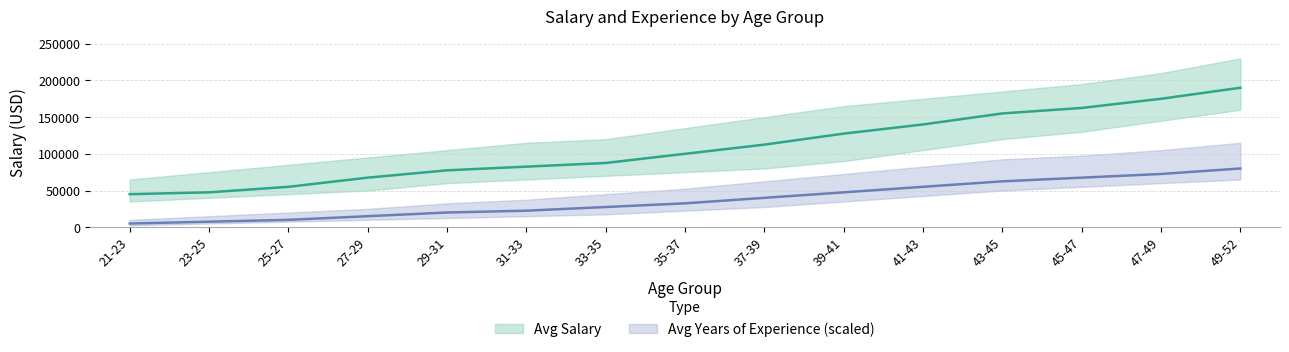

Where does the Avg Salary series first go above 100000?

37-39